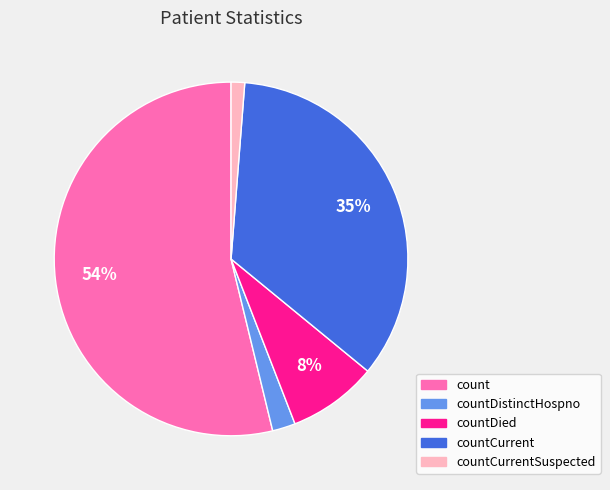

Is there any slice that represents more than half of the pie?

Yes